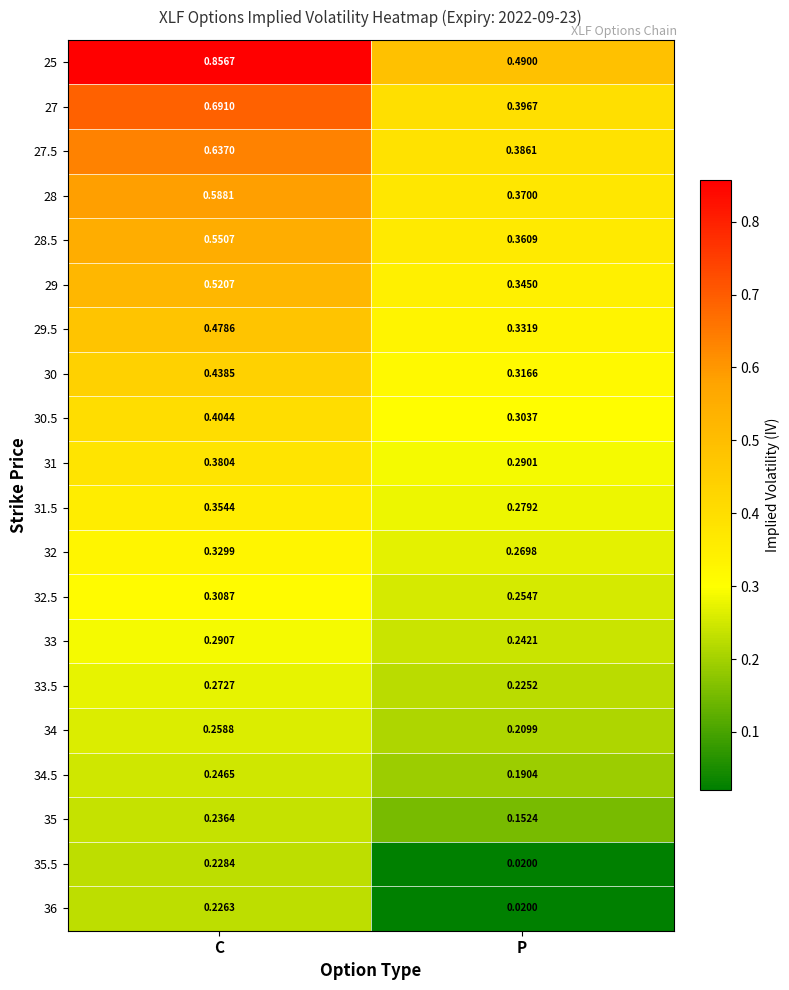

Where is 30.5 nearest to the value 0?

P